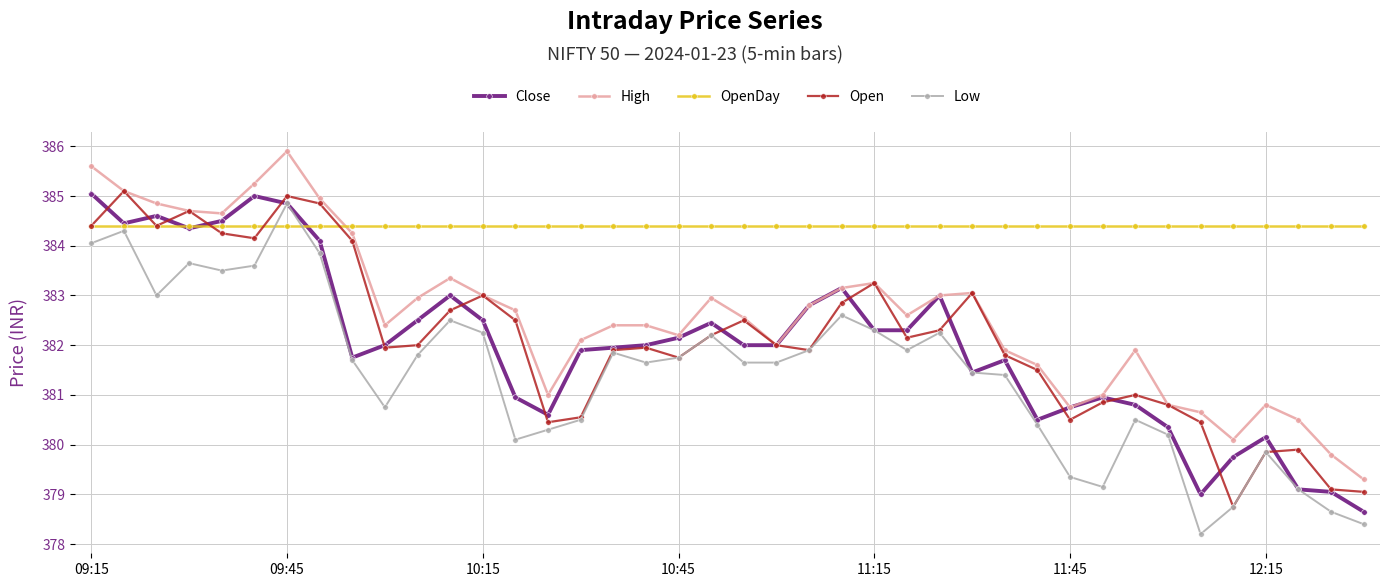

True or false: Low and High cross at least once.

False